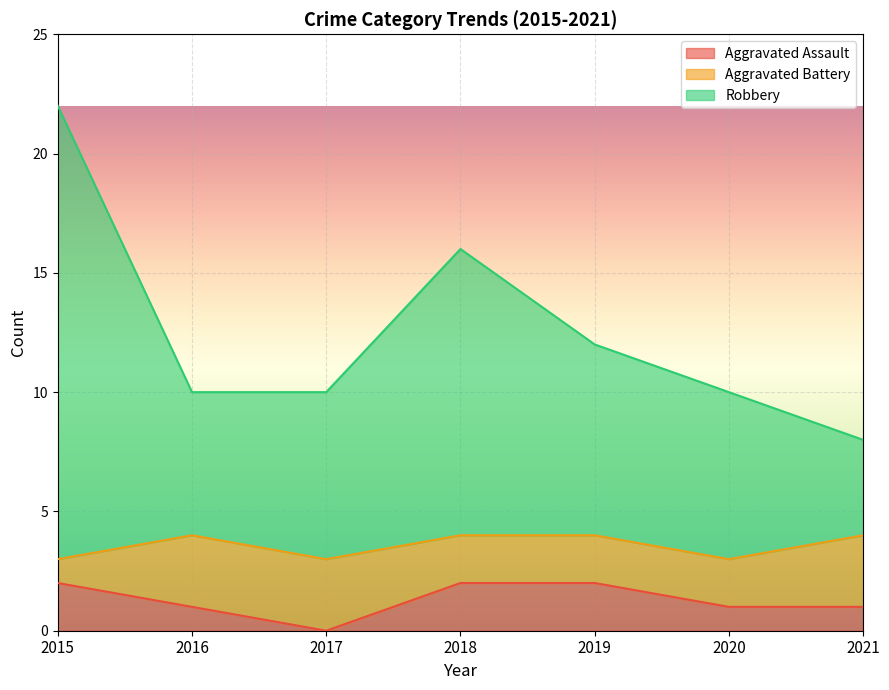

At which label is Robbery closest to 15?

2018